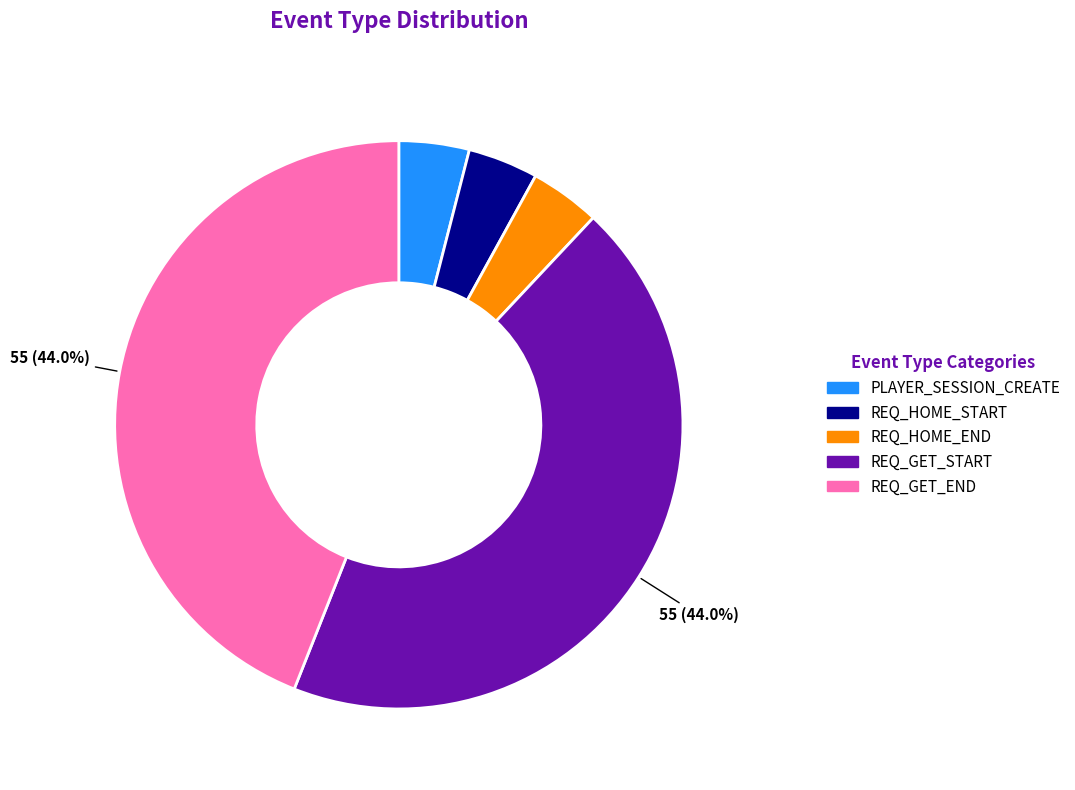

Is there any slice that represents more than half of the pie?

No